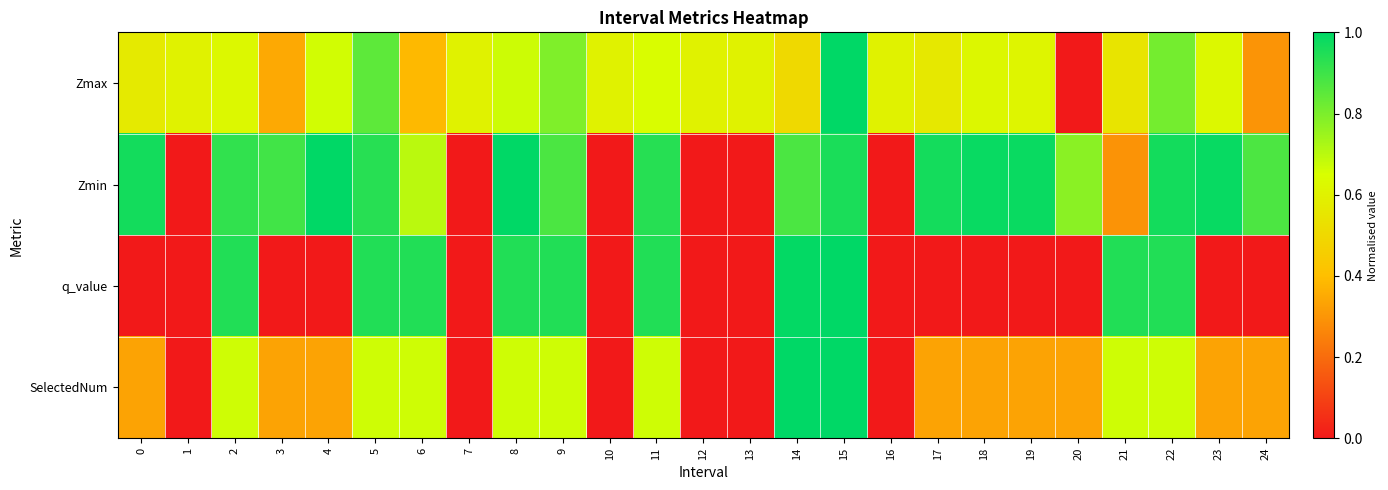

What is the spread (max minus min) of values at 5?

0.3